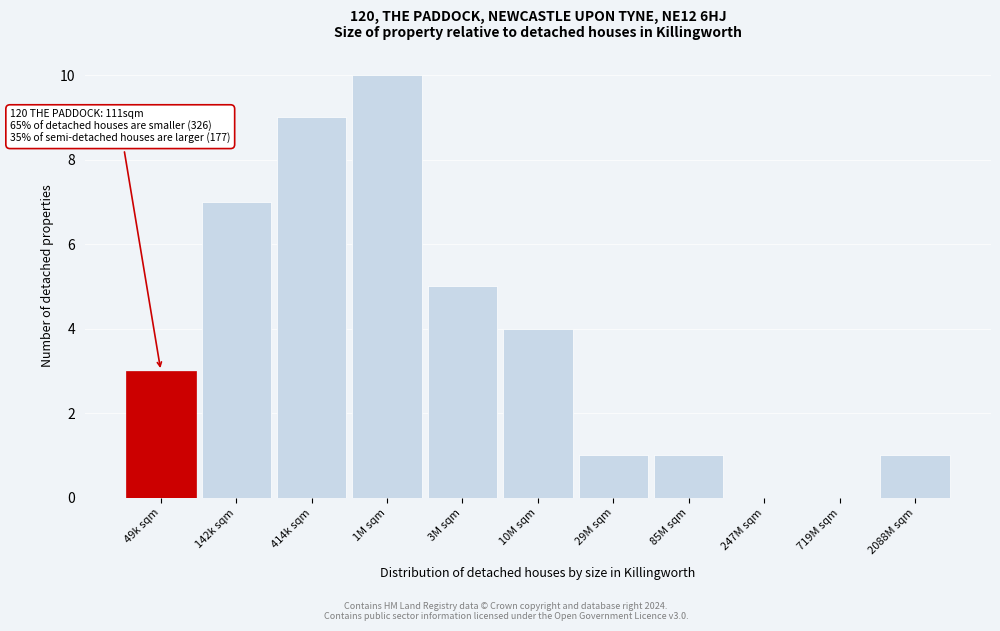

Reading left to right, what are all the values shown in this chart?

49k sqm=3	142k sqm=7	414k sqm=9	1M sqm=10	3M sqm=5	10M sqm=4	29M sqm=1	85M sqm=1	247M sqm=0	719M sqm=0	2088M sqm=1